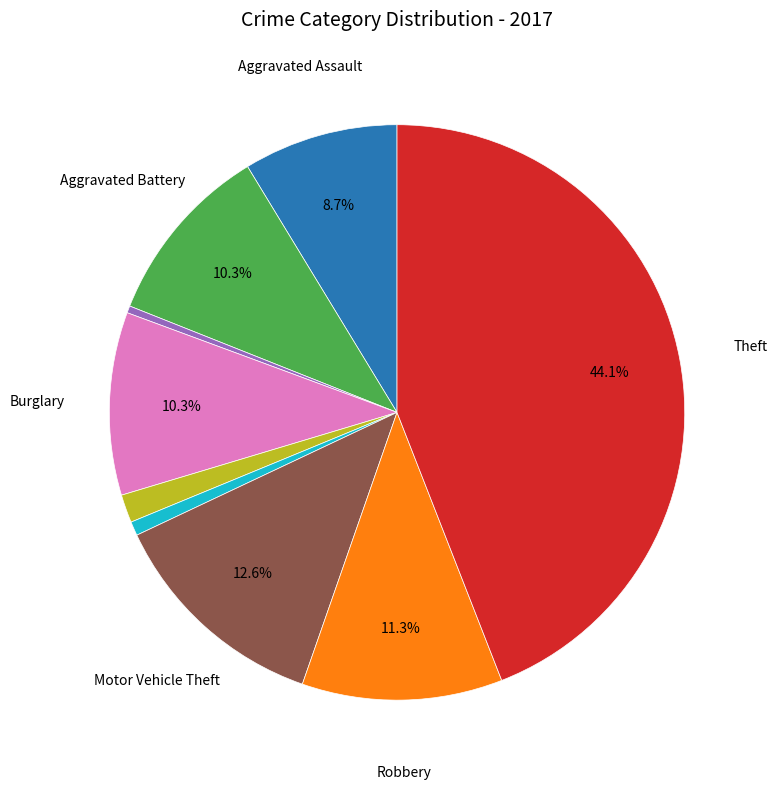

Is there a majority slice in this chart?

No